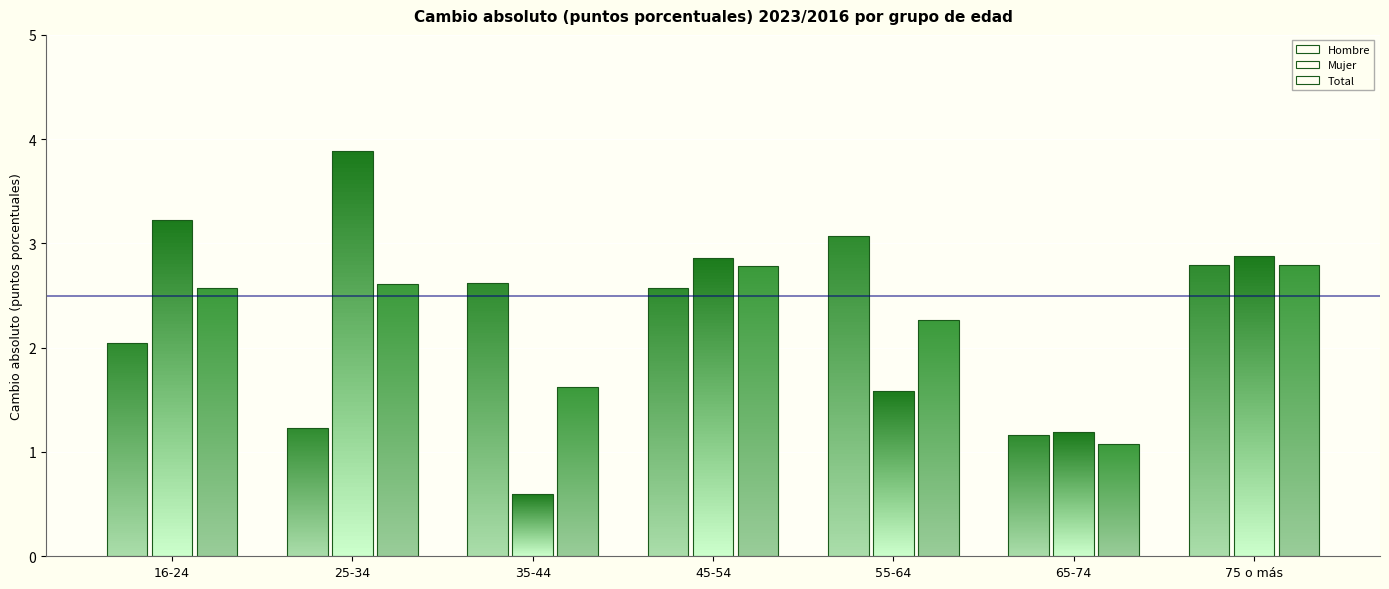

Where does the Mujer series first go above 2?

16-24